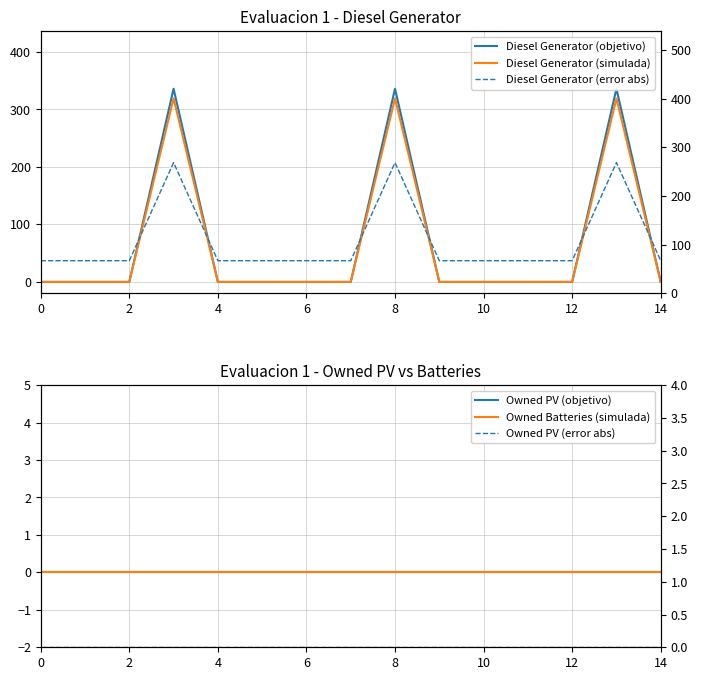

True or false: Diesel Generator (objetivo) and Diesel Generator (simulada) cross at least once.

False